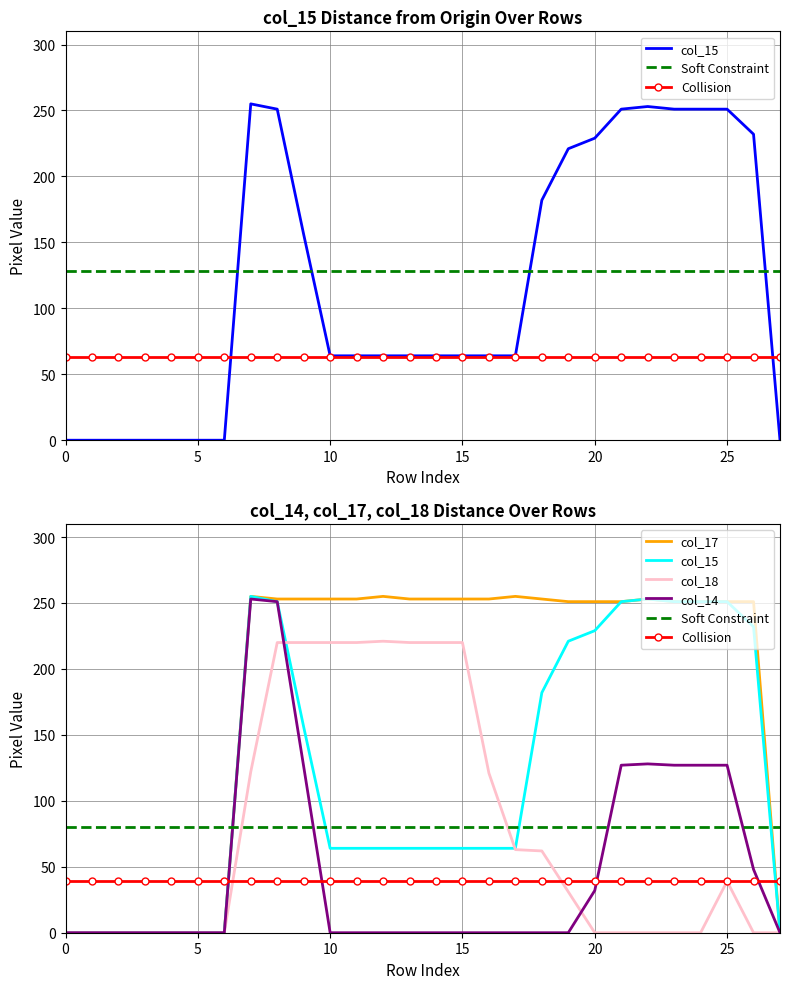

True or false: col_18 has more than 0 interior local peaks.

True